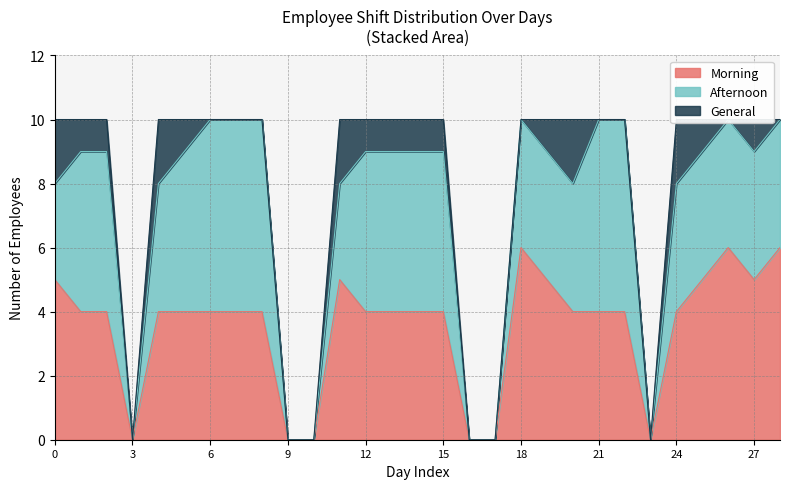

Does the chart display data point markers on the line(s)?

No